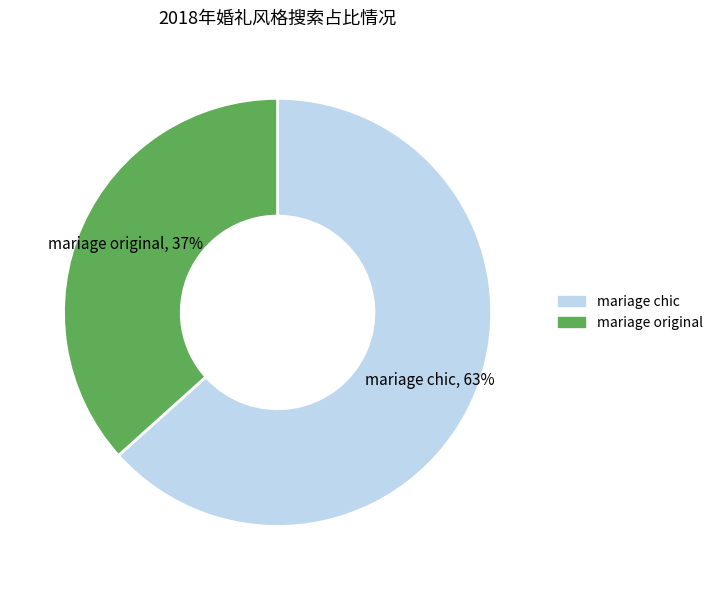

To the nearest percent, what is the average slice percentage?

50%